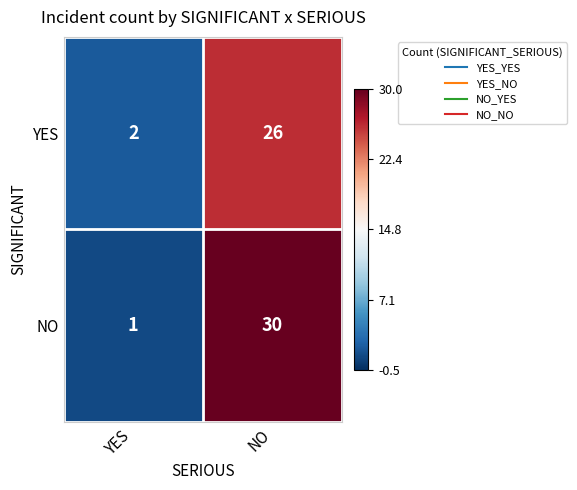

What is the average value of the YES series?

14